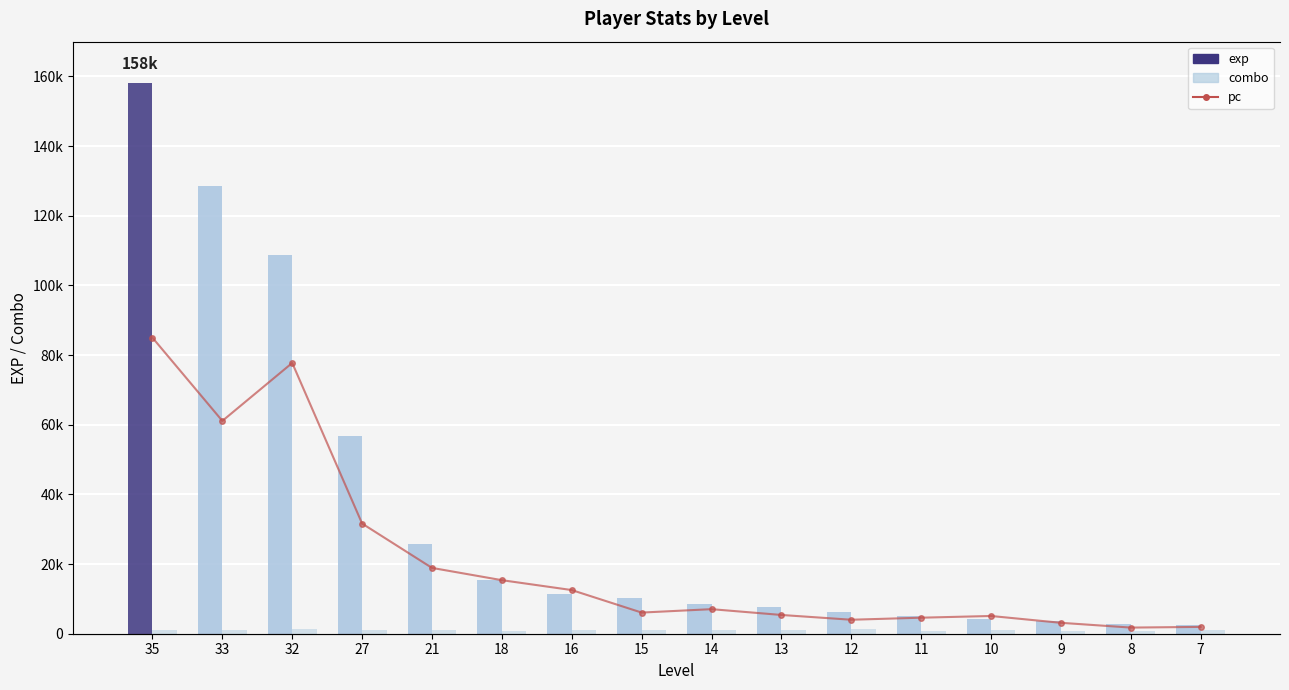

How many values in the pc (scaled) series exceed 10800?

7